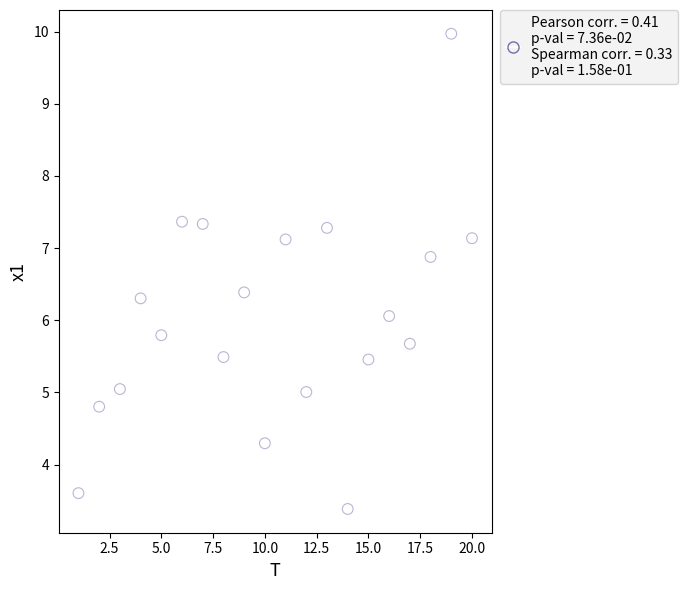

What is the range of Y values (max minus min)?

6.6